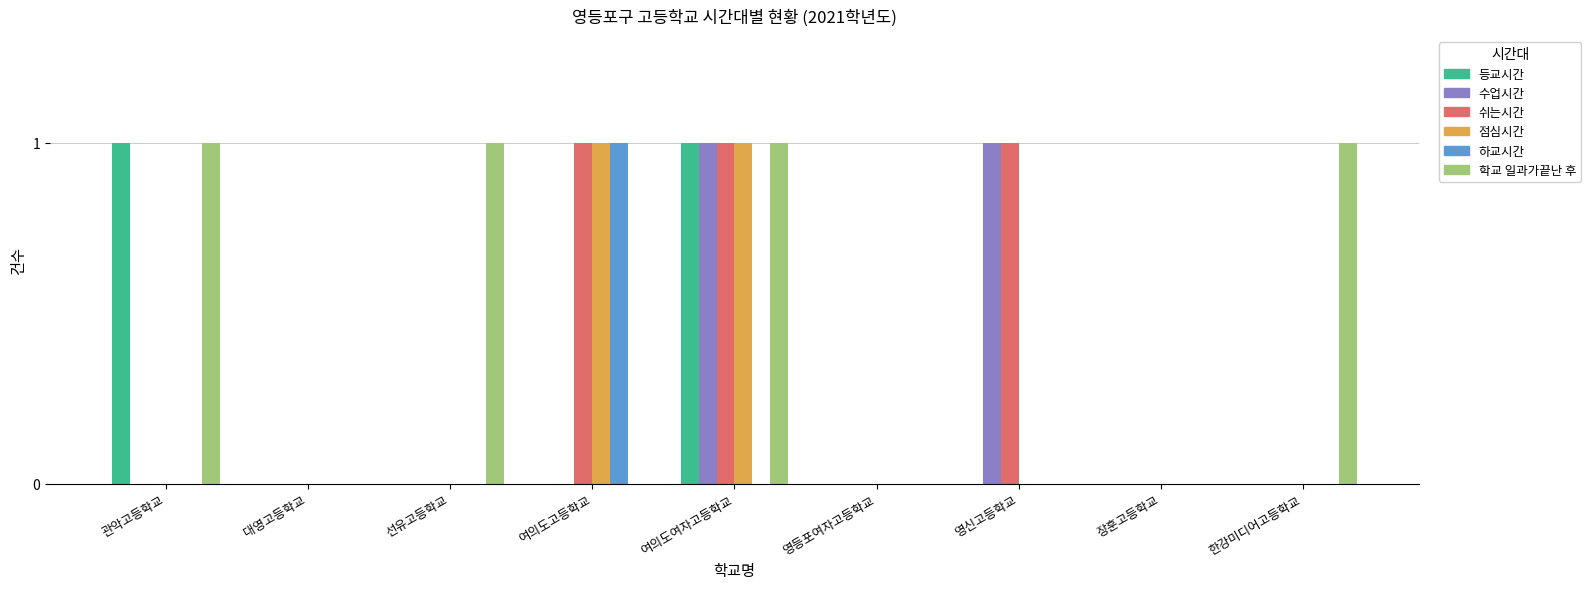

What is the sum of all 하교시간 values?

1